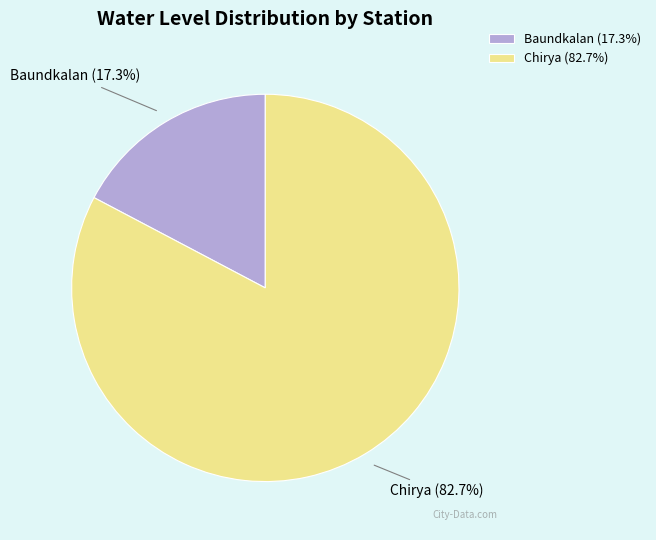

How many slices are in this pie chart?

2